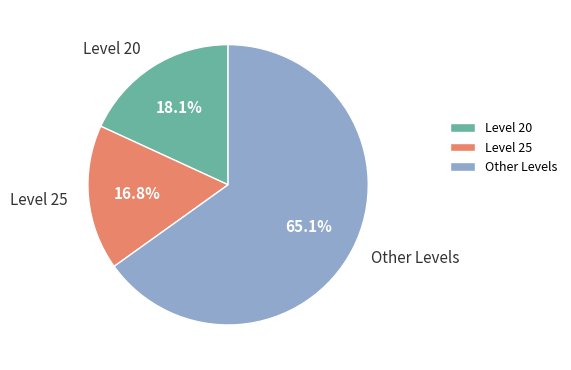

What is the ratio of the value at Level 20 to the value at Other Levels?

0.3